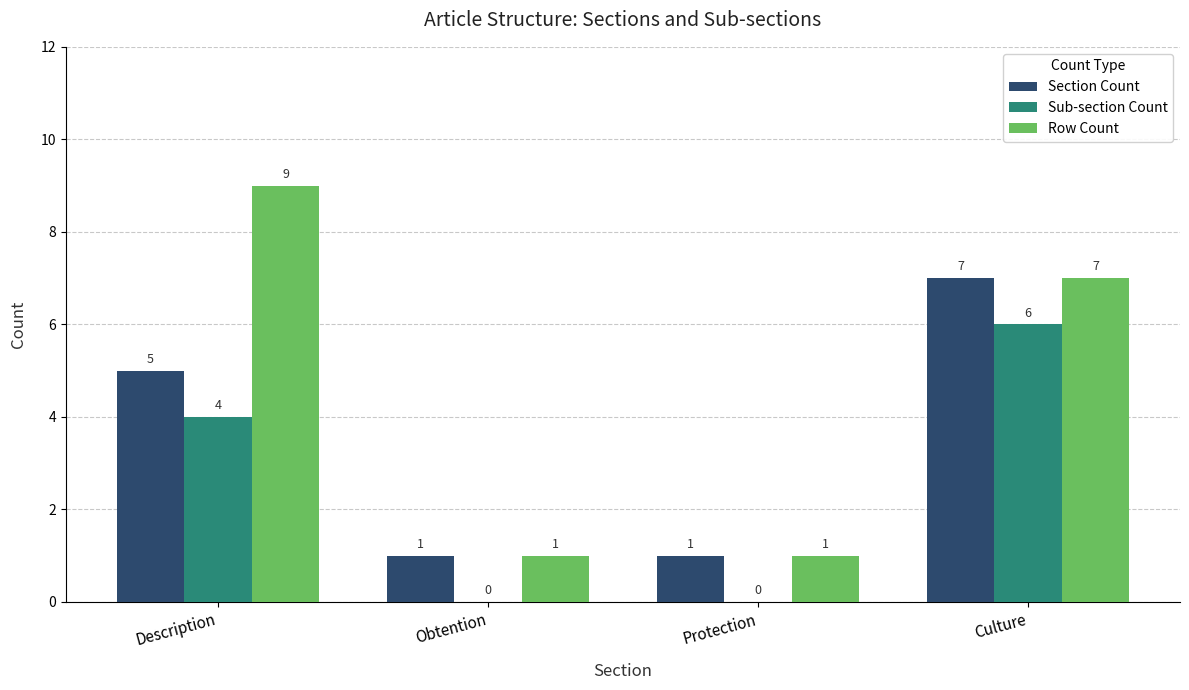

Read the Sub-section Count value at Culture.

6